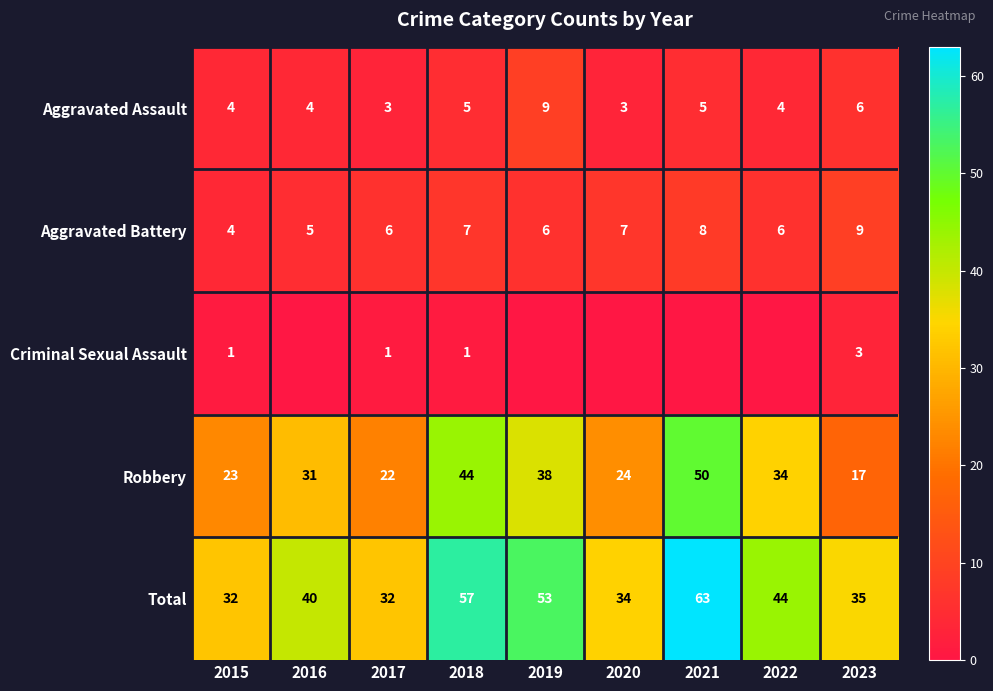

What is the total value across all series at 2016?

80